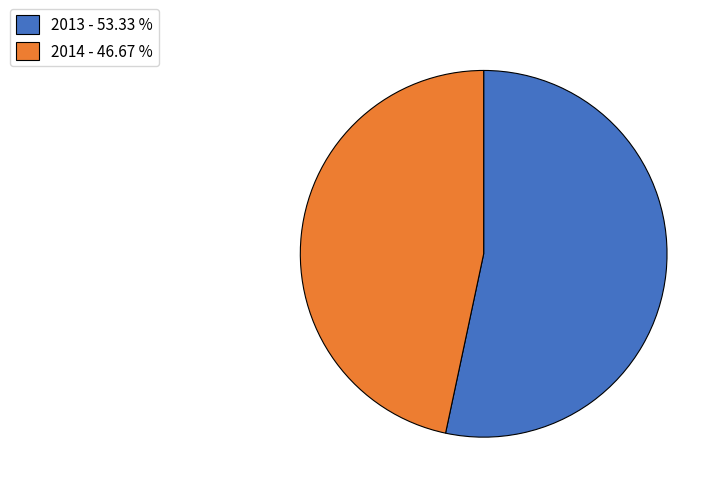

Does 2013 account for over 50% of the chart?

Yes